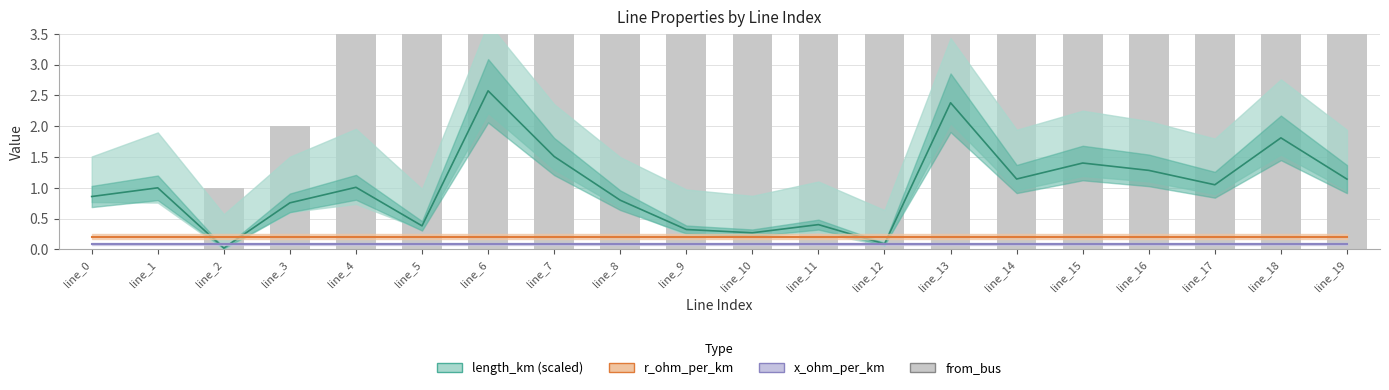

What is the difference between the maximum and minimum values in the from_bus series?

19.0